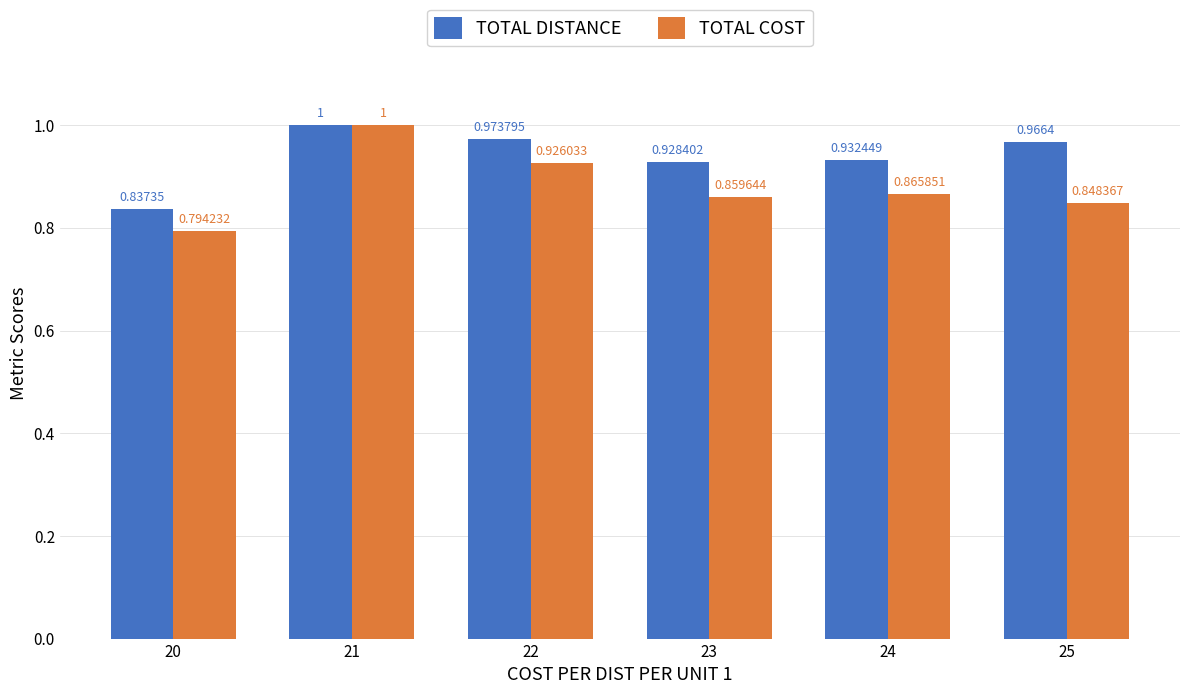

Which series has the largest range (max minus min)?

TOTAL COST